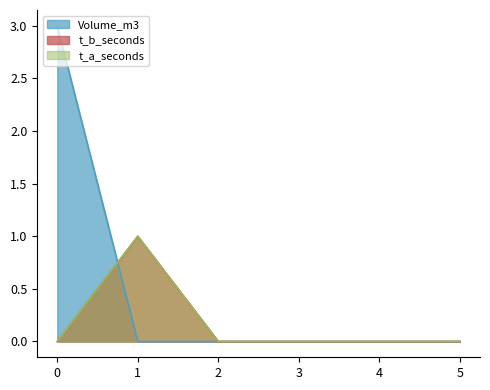

The value of t_b_seconds at 1 is 1. True or false?

True